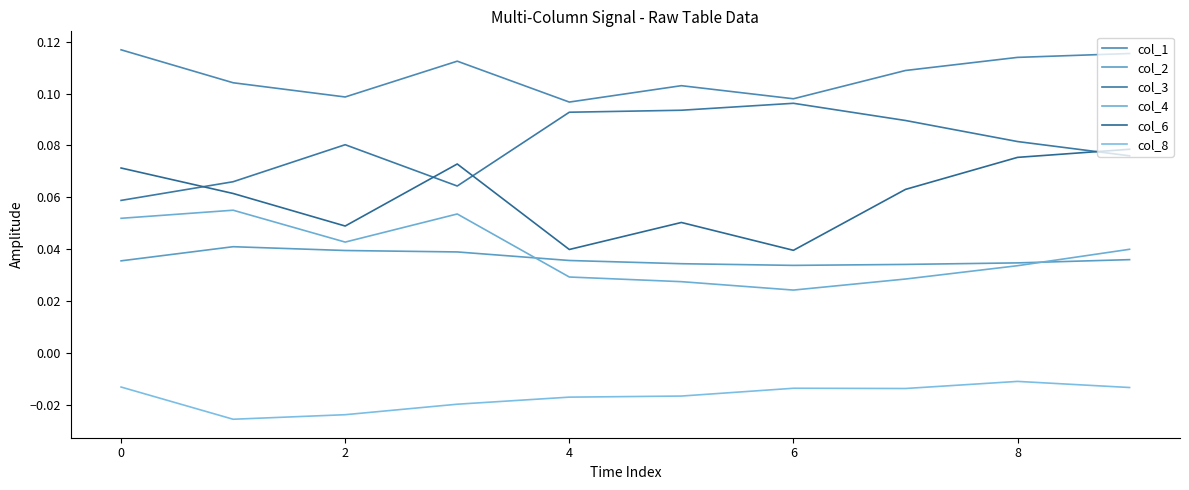

True or false: col_2 and col_6 cross at least once.

False